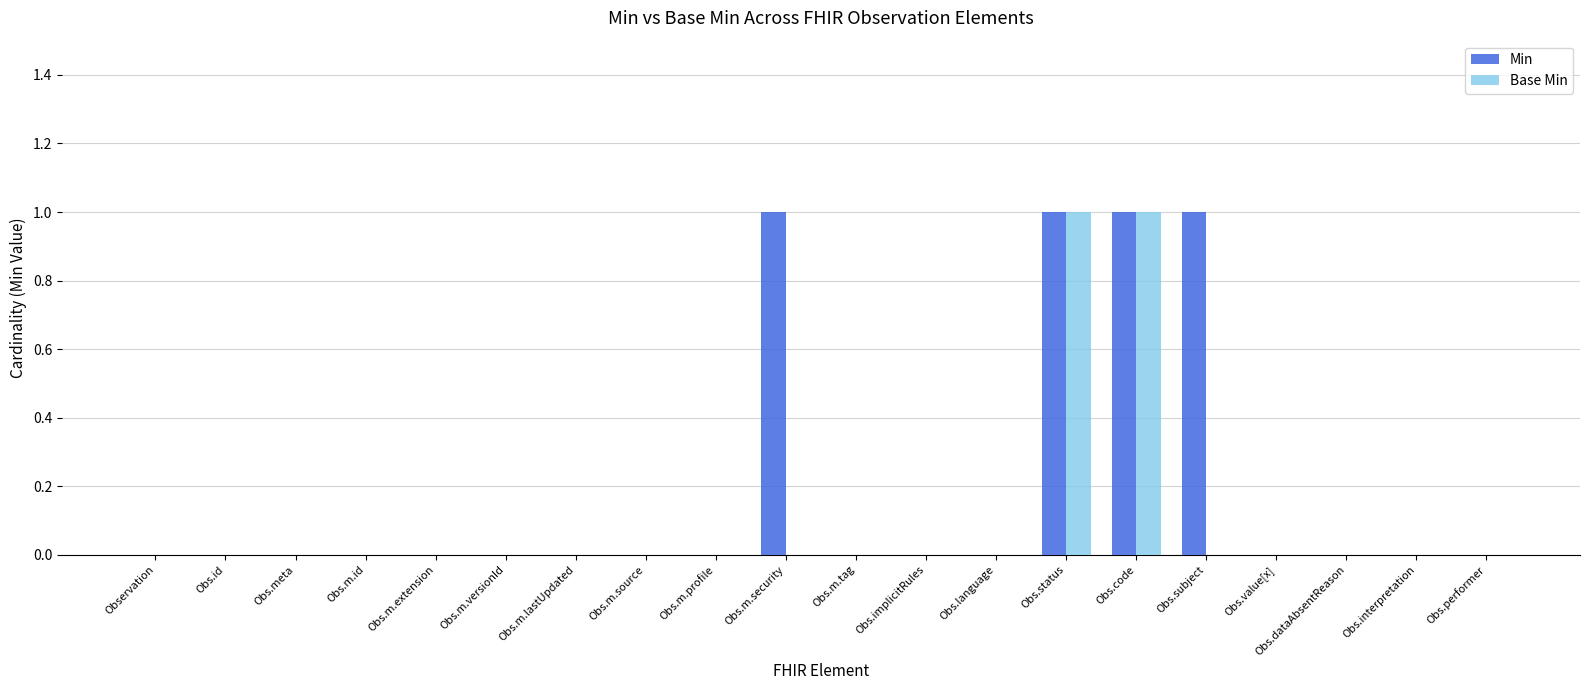

What is the sum of all Min values?

4